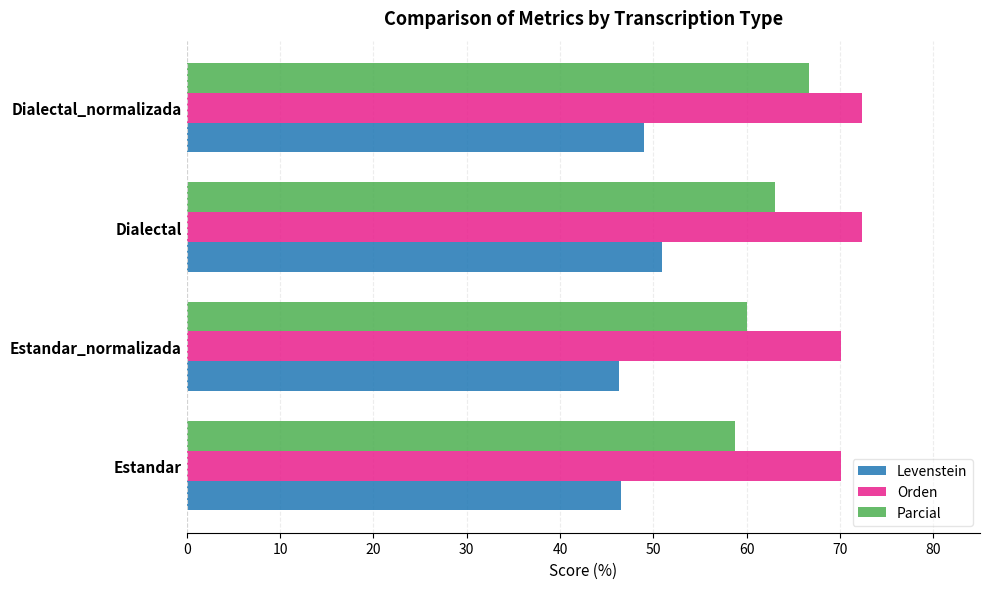

Between Estandar_normalizada and Dialectal, which series saw the biggest shift?

Levenstein